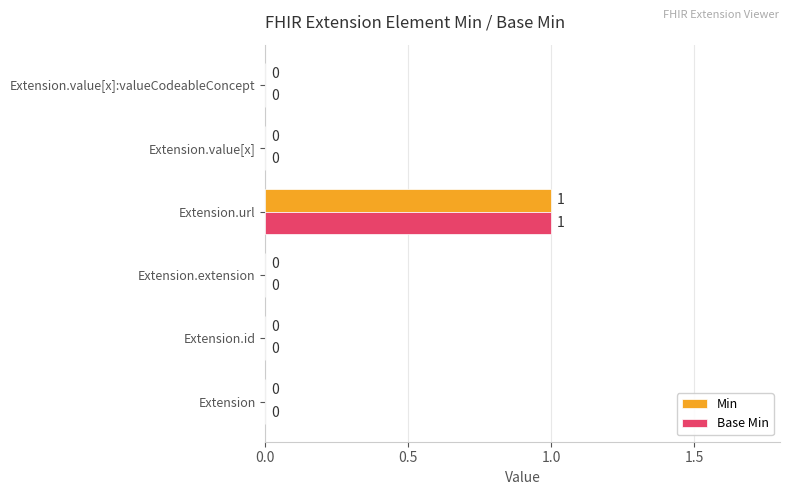

At which category is the sum across all series the highest?

Extension.url